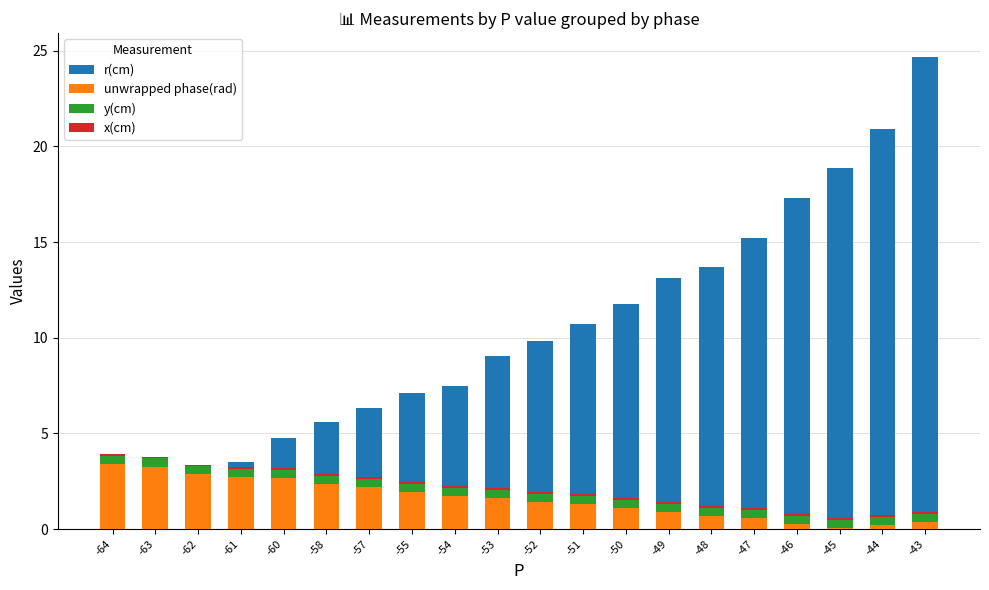

Count the x(cm) values in the range 0 to 1.

20